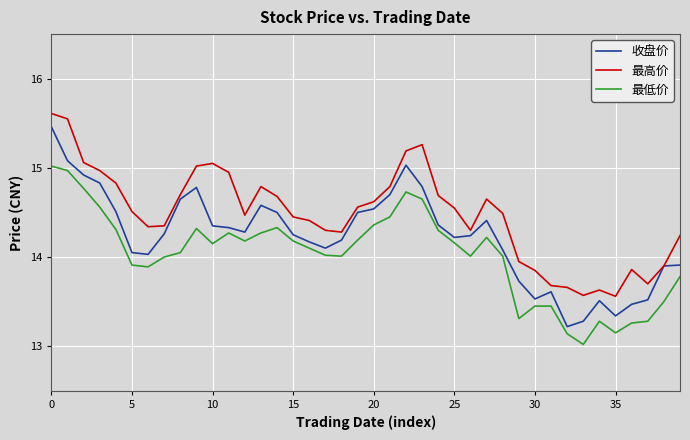

True or false: 最低价 has more than 1 points higher than both neighbors.

True